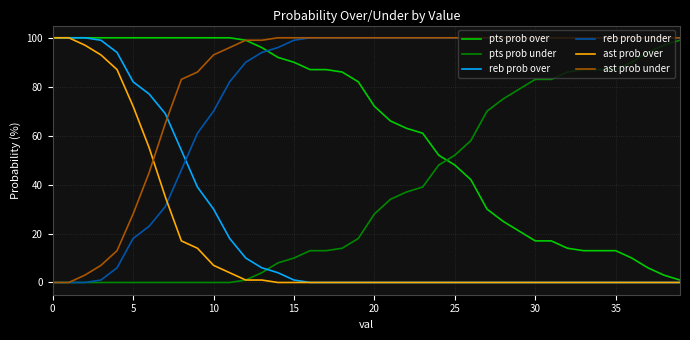

Which series has the largest total across all categories?

ast prob under